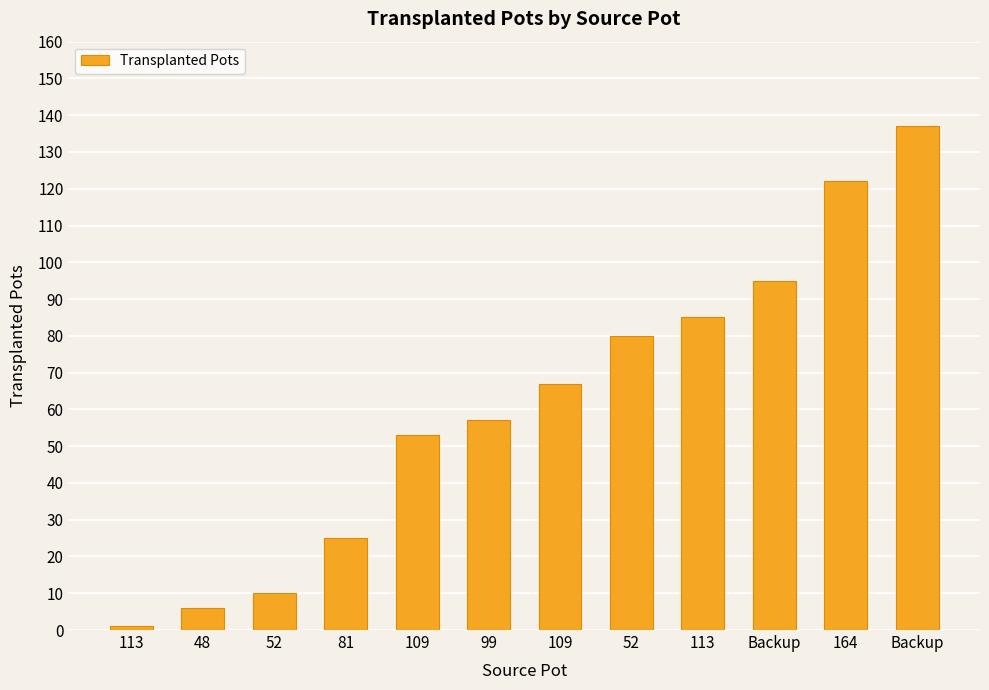

Rank the categories by value from lowest to highest.

113, 48, 52, 81, 109, 99, 109, 52, 113, Backup, 164, Backup